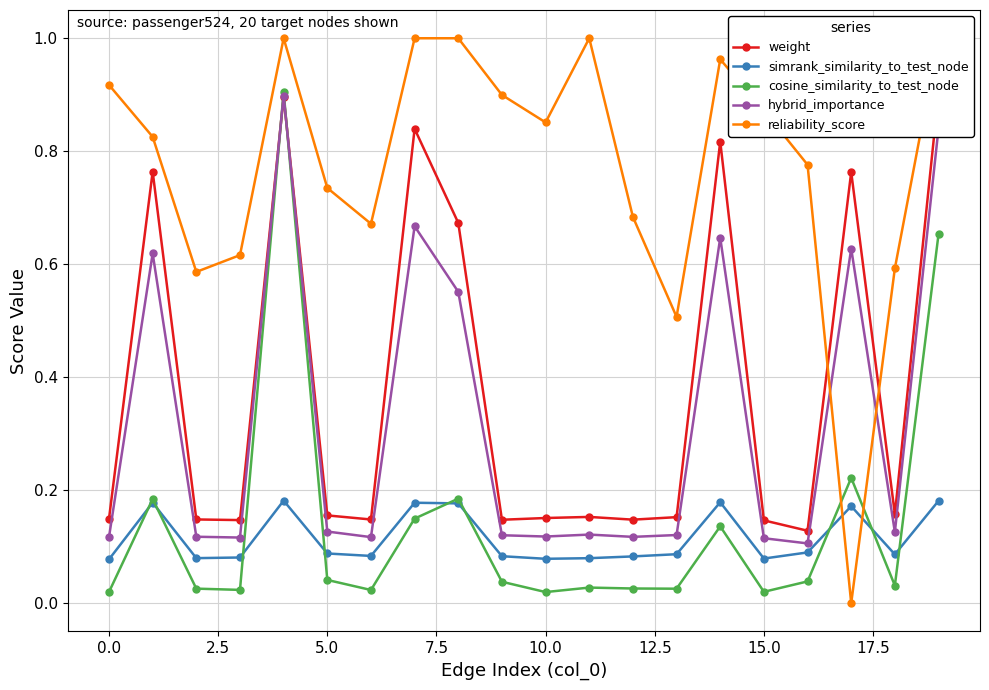

Count the weight values in the range 0 to 1.

20